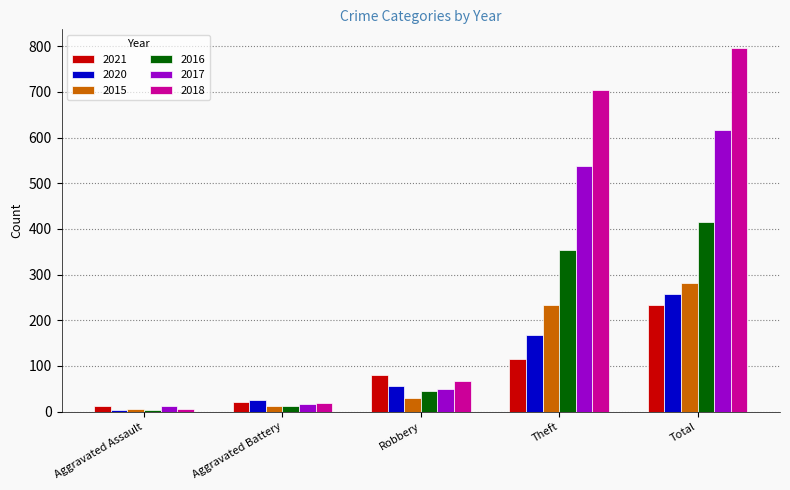

What is the minimum value shown in the chart?

3